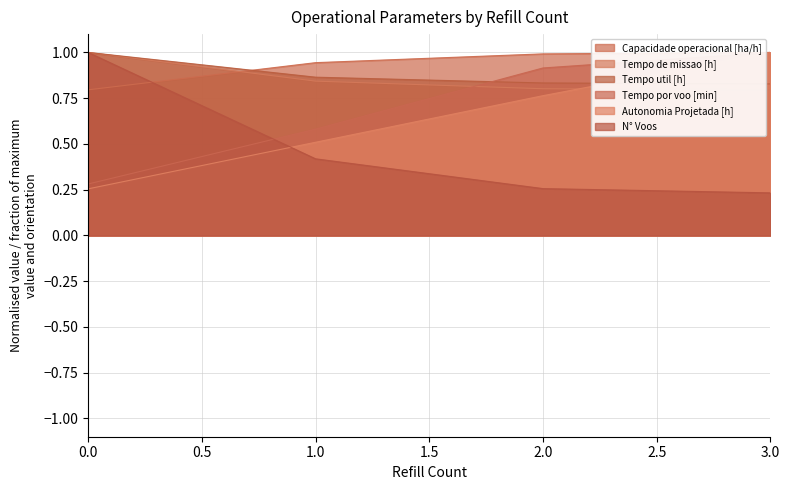

What are all the series names shown in the legend?

Capacidade operacional [ha/h], Tempo de missao [h], Tempo util [h], Tempo por voo [min], Autonomia Projetada [h], N° Voos